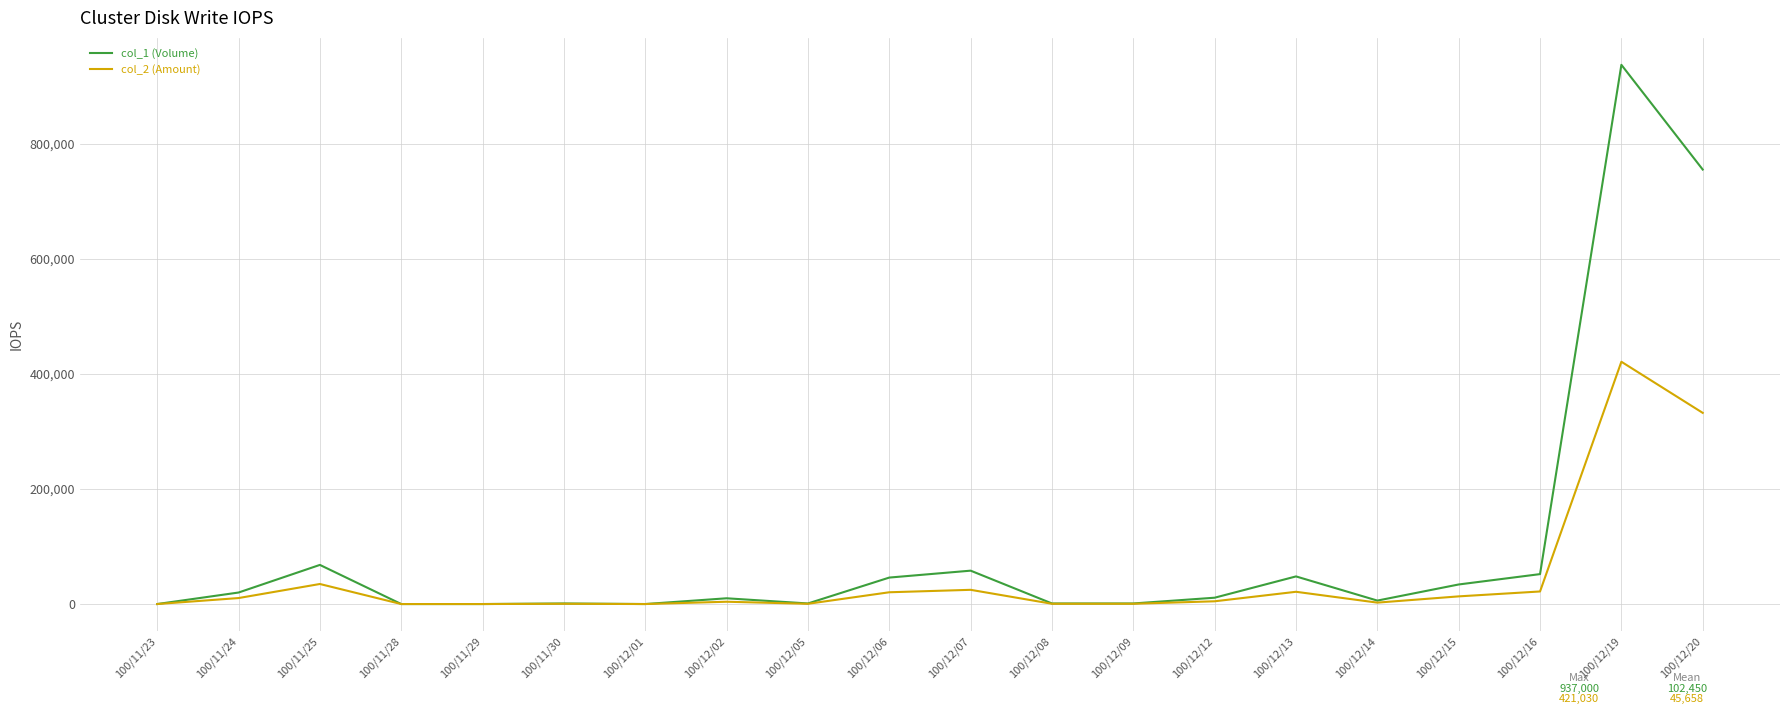

At which category is the sum across all series the highest?

100/12/19